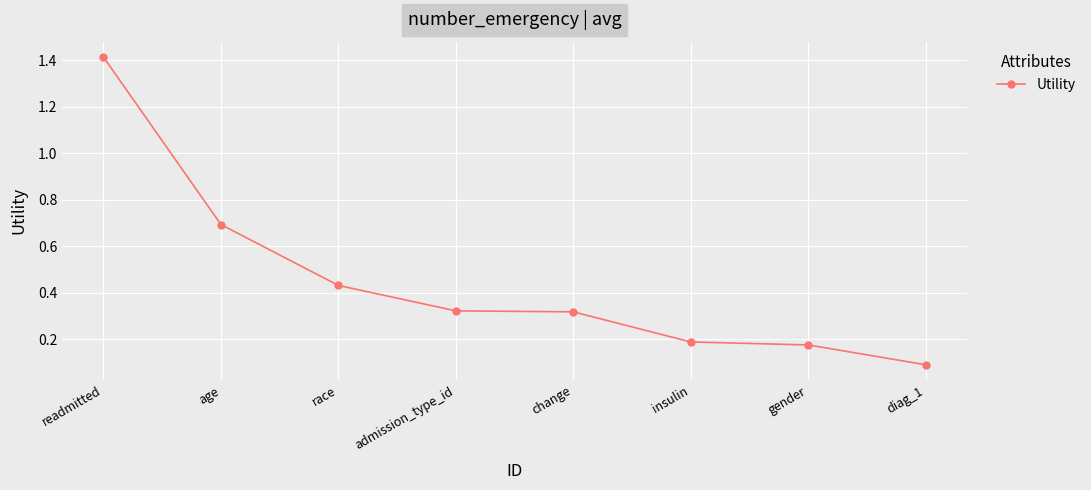

True or false: there are more than 2 points higher than both neighbors.

False